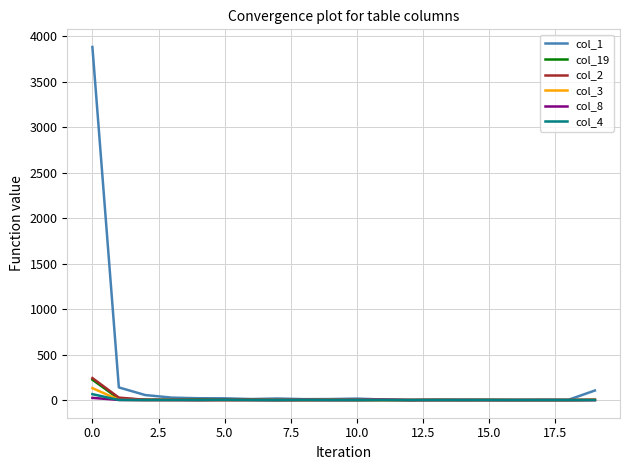

How many series are shown in this chart?

6